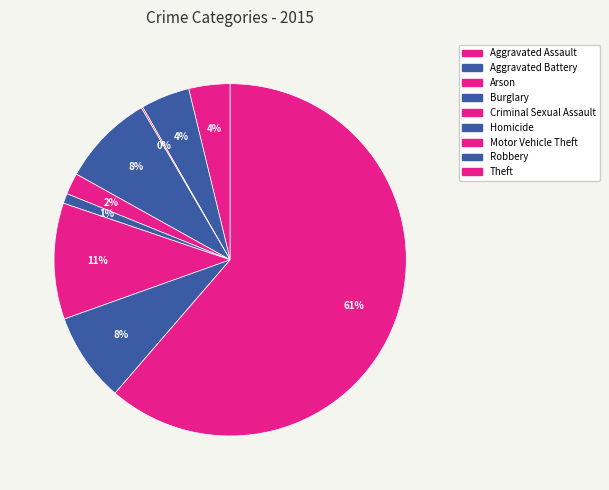

Rank the categories by value from lowest to highest.

Arson, Homicide, Criminal Sexual Assault, Aggravated Assault, Aggravated Battery, Robbery, Burglary, Motor Vehicle Theft, Theft